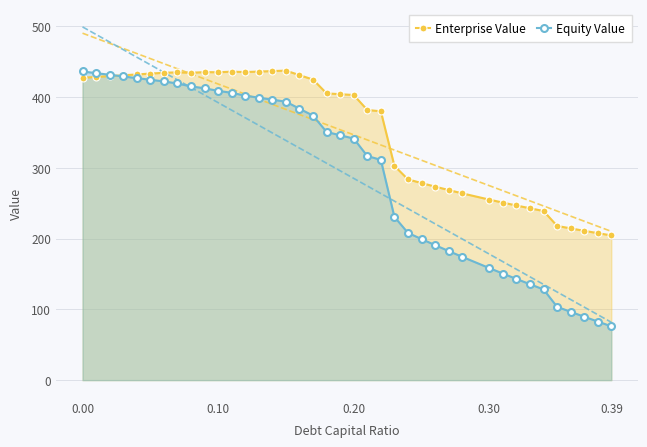

What is the highest value of the Equity Value series?

436.0